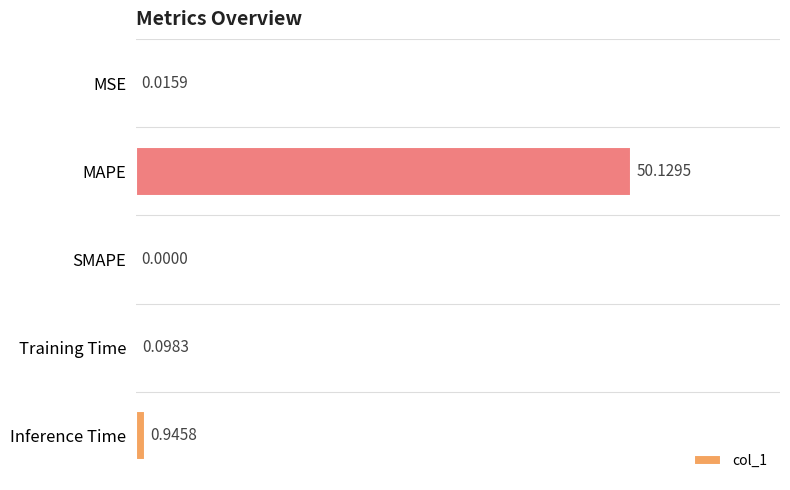

What is the sum of all values?

51.2